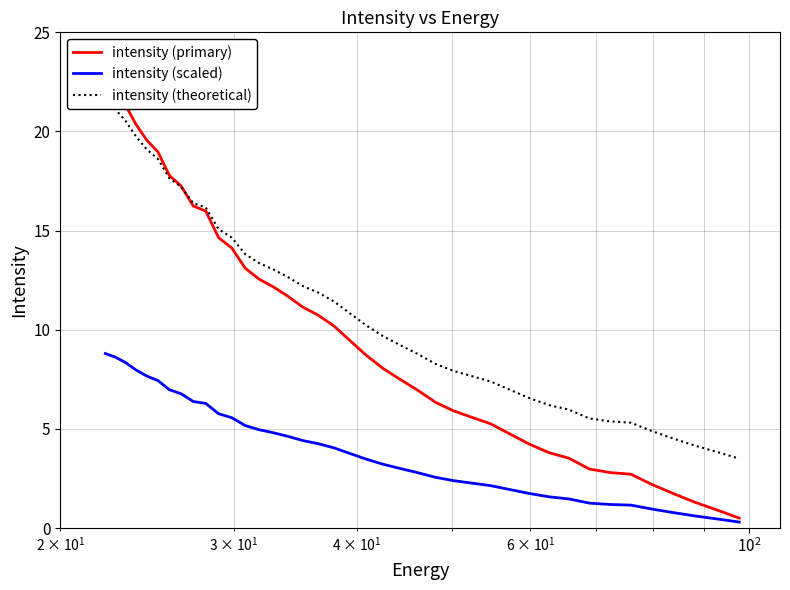

What is the highest value of the intensity (scaled) series?

8.8